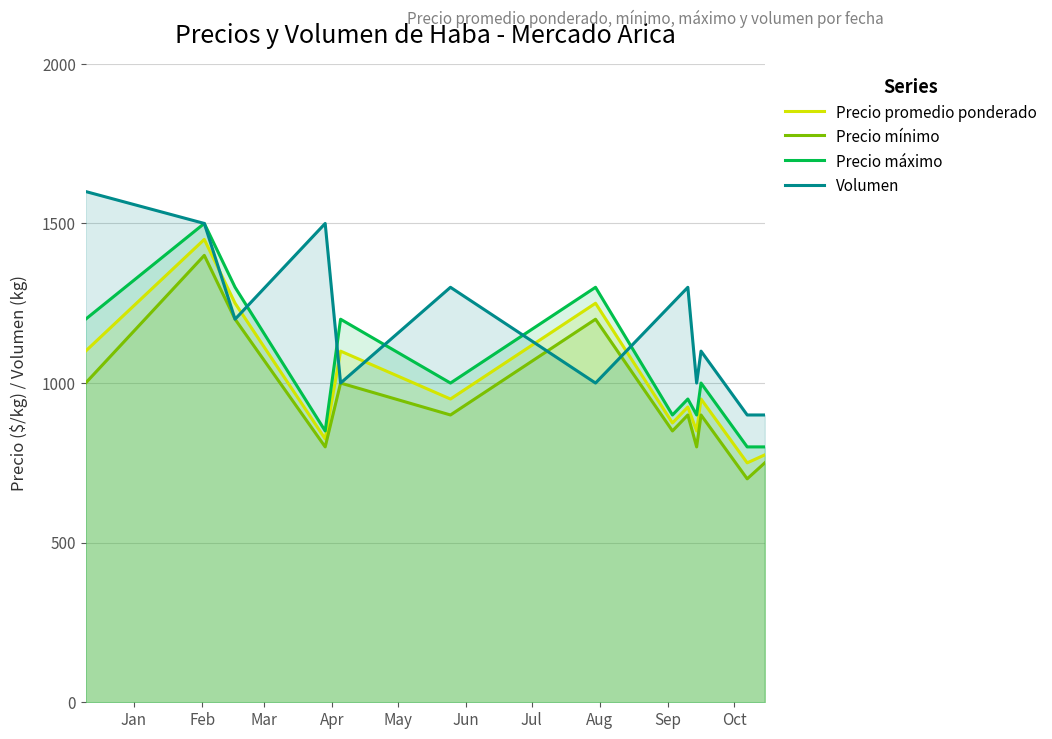

Reading left to right, list all the values displayed in this chart.

Precio promedio ponderado: 1100	1450	1250	825	1100	950	1250	875	925	850	950	750	775
Precio mínimo: 1000	1400	1200	800	1000	900	1200	850	900	800	900	700	750
Precio máximo: 1200	1500	1300	850	1200	1000	1300	900	950	900	1000	800	800
Volumen: 1600	1500	1200	1500	1000	1300	1000	1250	1300	1000	1100	900	900